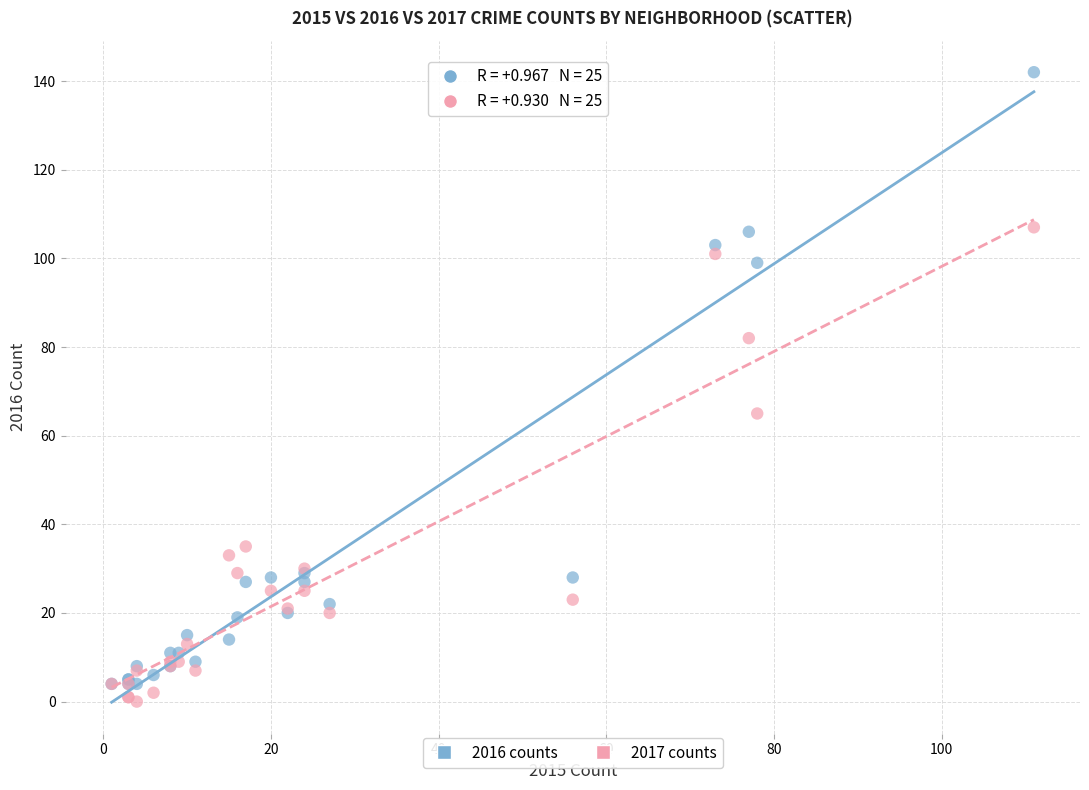

Which series has the widest spread of Y values?

2016 counts